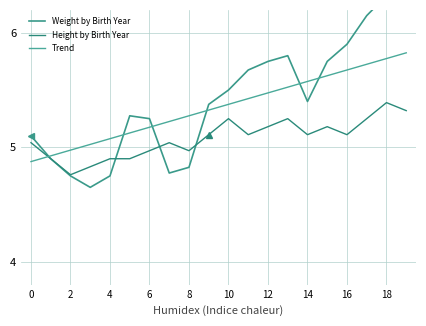

Read the Height by Birth Year value at 12.

5.2